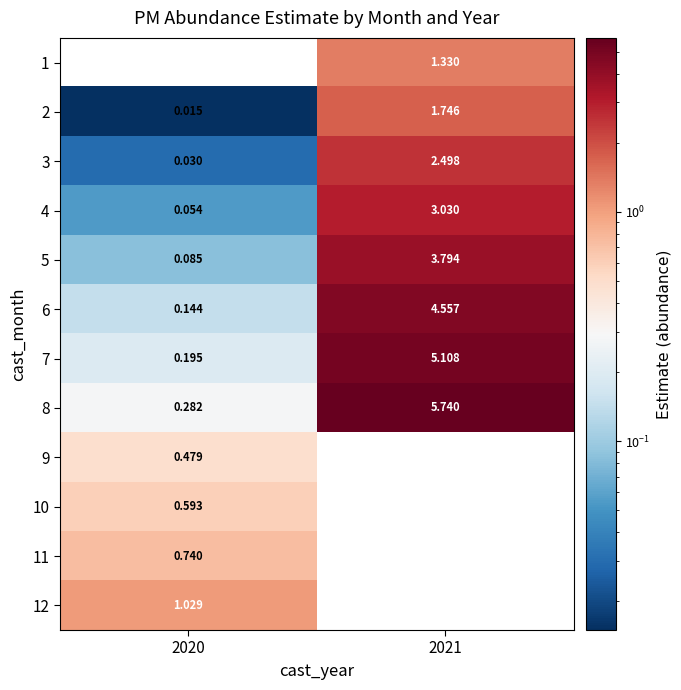

Where does the 6 series first go above 4?

2021